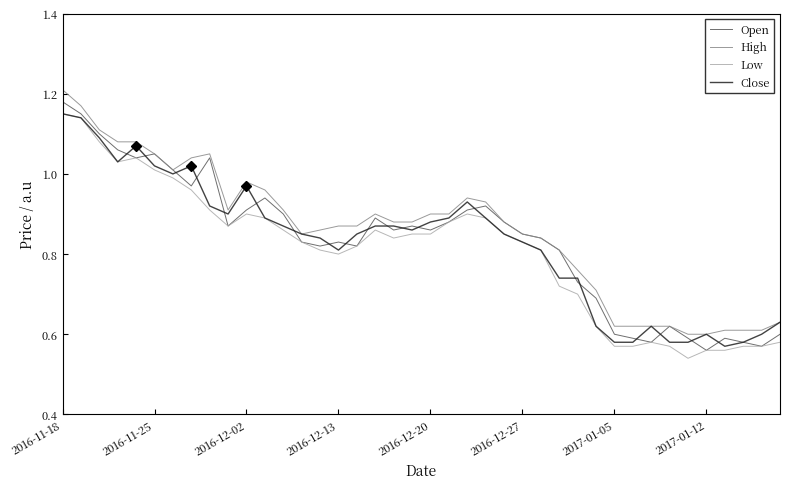

Does the chart have visible grid lines?

No